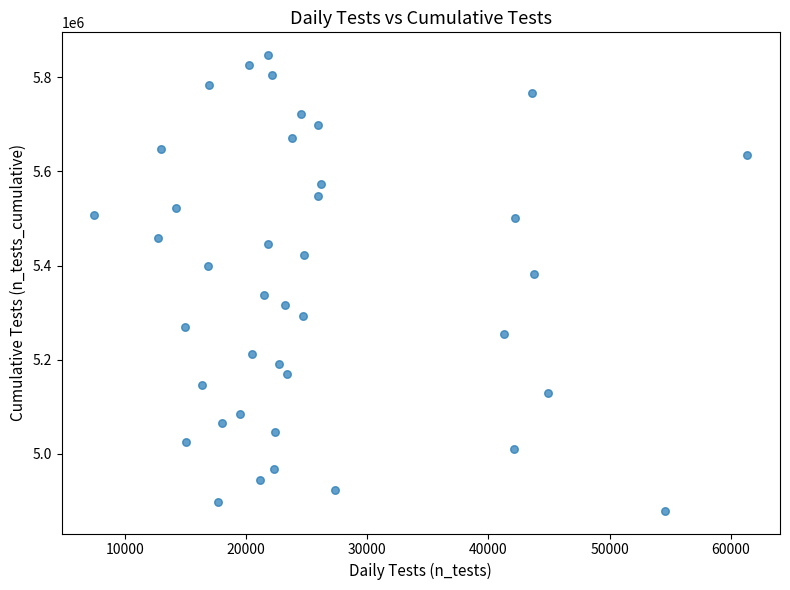

What is the range of X values (max minus min)?

53882